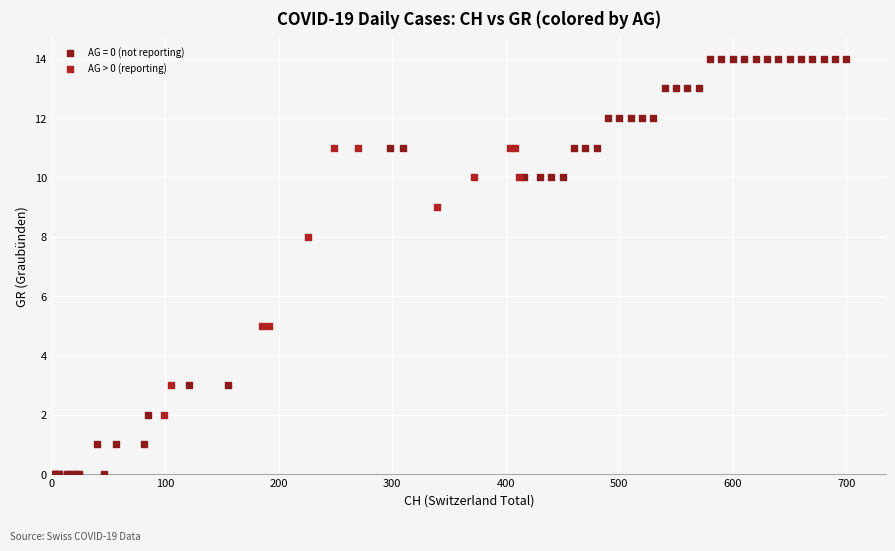

Which series reaches the minimum Y coordinate?

AG = 0 (not reporting)